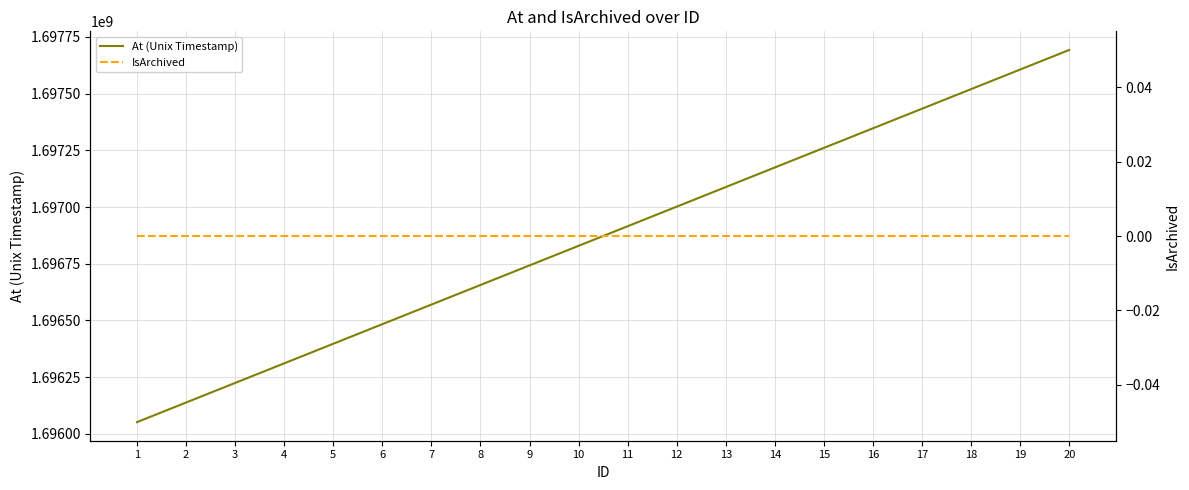

What are all the series names shown in the legend?

At (Unix Timestamp), IsArchived